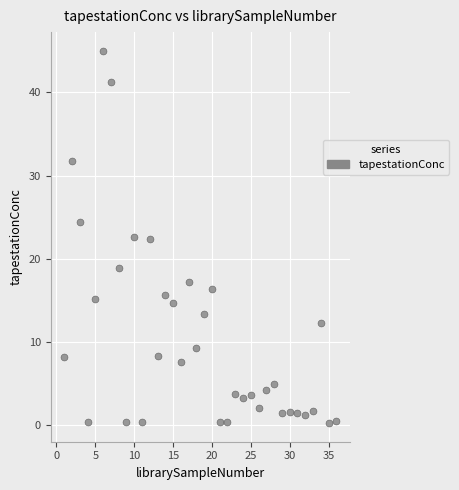

What is the range of Y values (max minus min)?

44.7